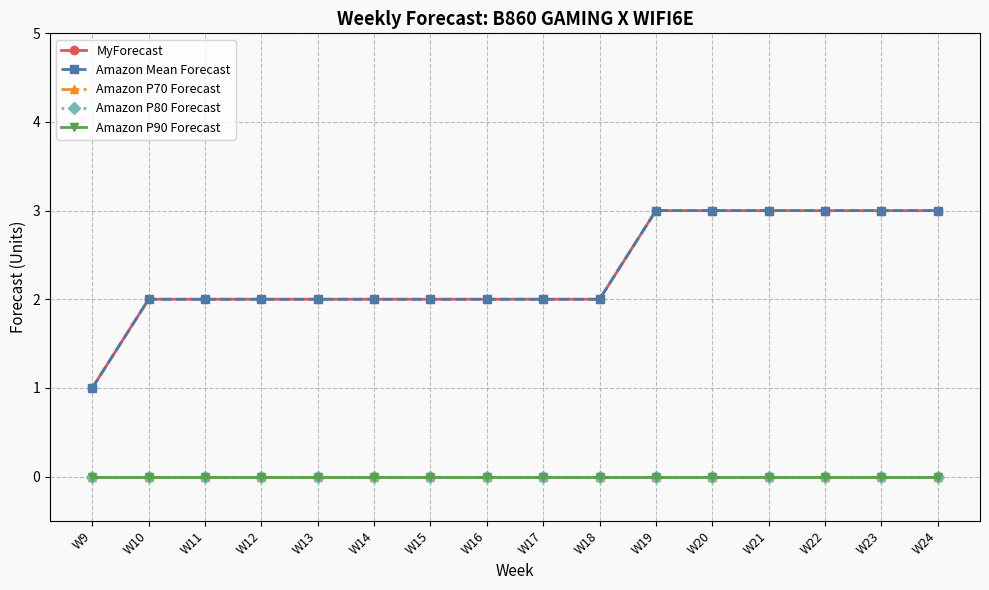

True or false: Amazon Mean Forecast has a value of 3 at W21.

True